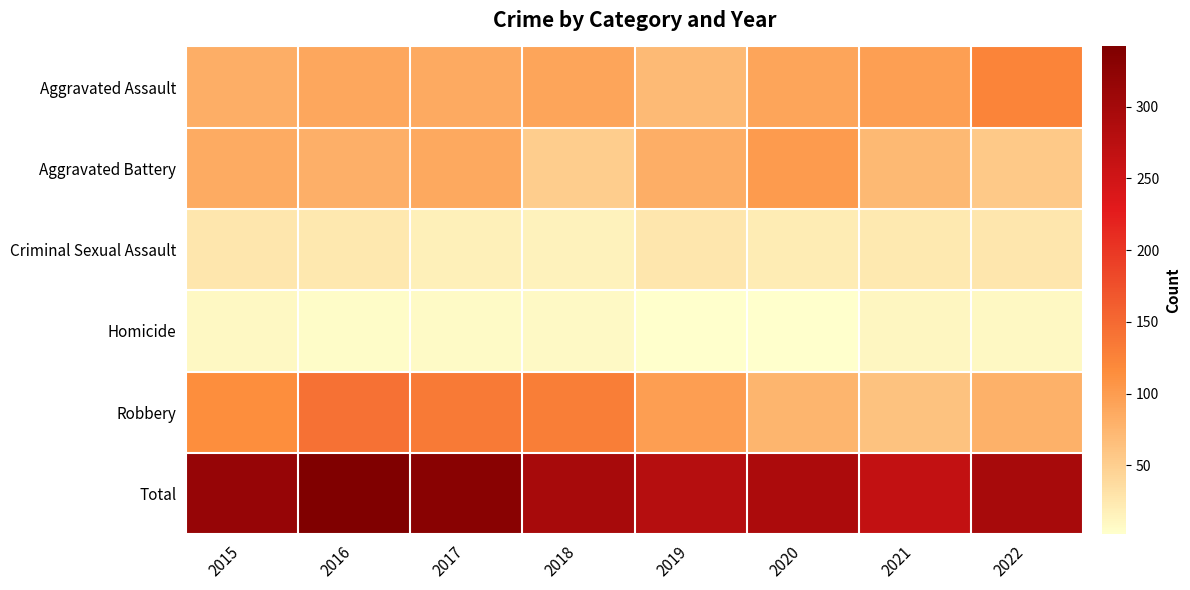

What is the minimum value shown in the chart?

2